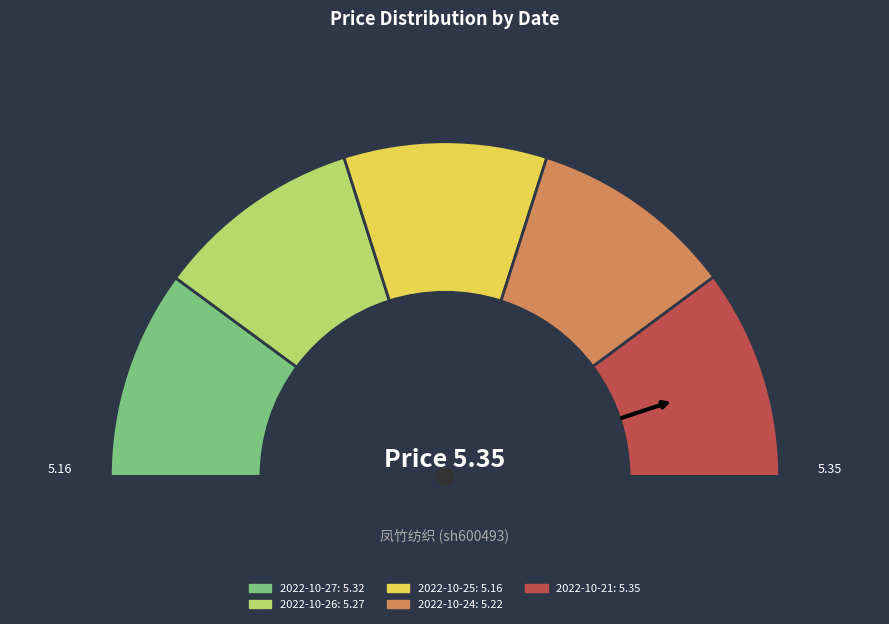

To the nearest percent, what is the difference between the largest and smallest slice percentages?

1%